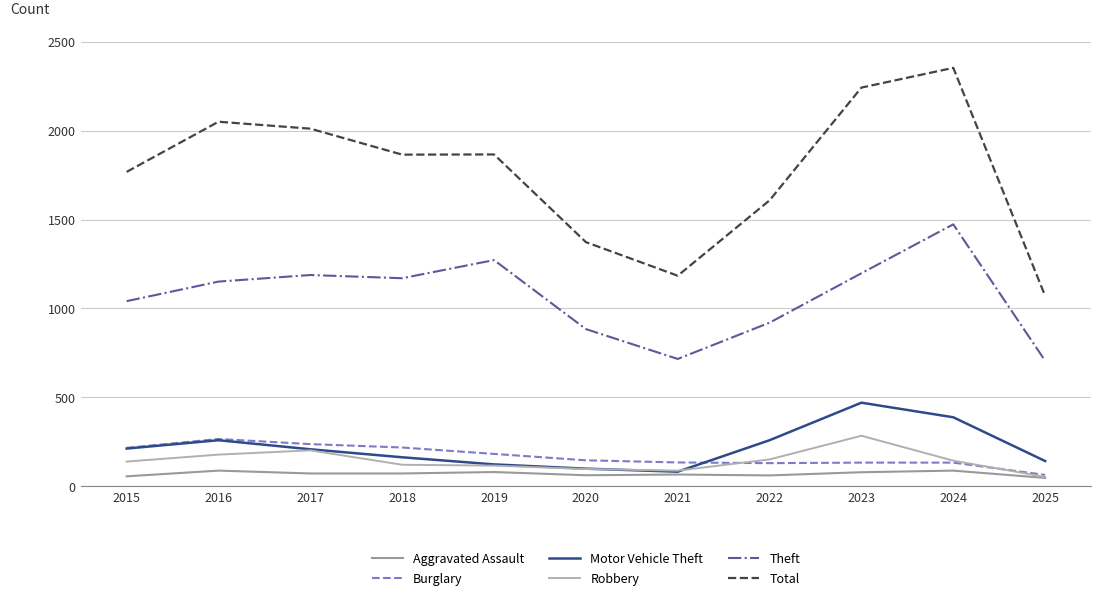

Which series has the largest total across all categories?

Total